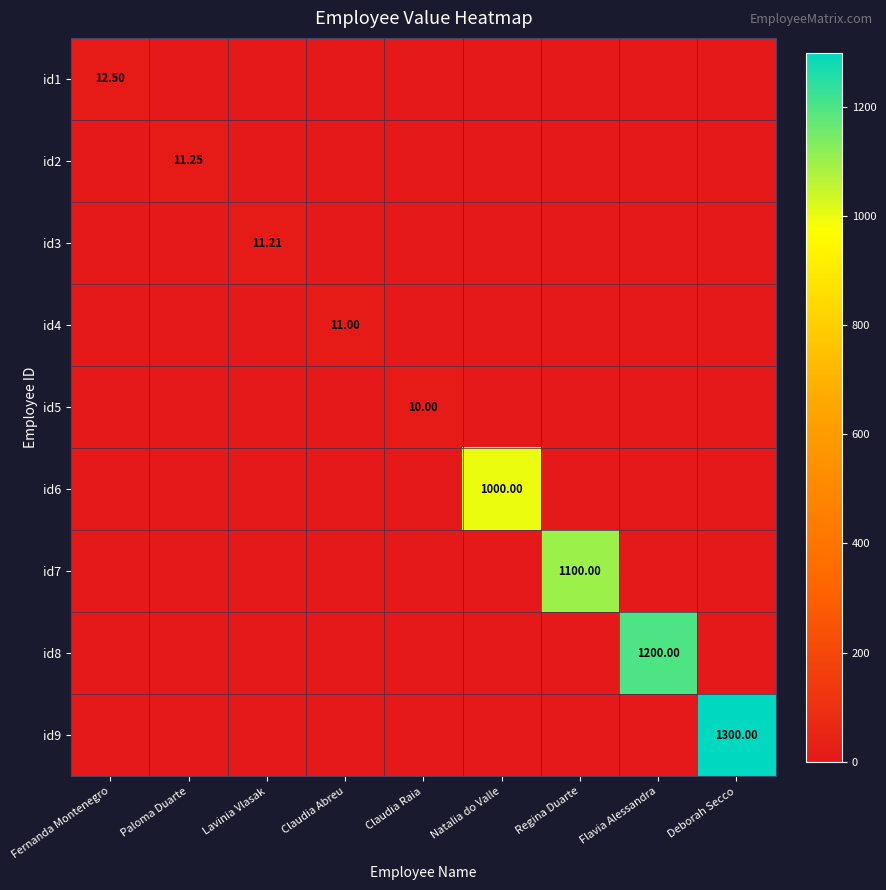

List the labels in order of id6 value, largest first.

Natalia do Valle, Fernanda Montenegro, Paloma Duarte, Lavinia Vlasak, Claudia Abreu, Claudia Raia, Regina Duarte, Flavia Alessandra, Deborah Secco